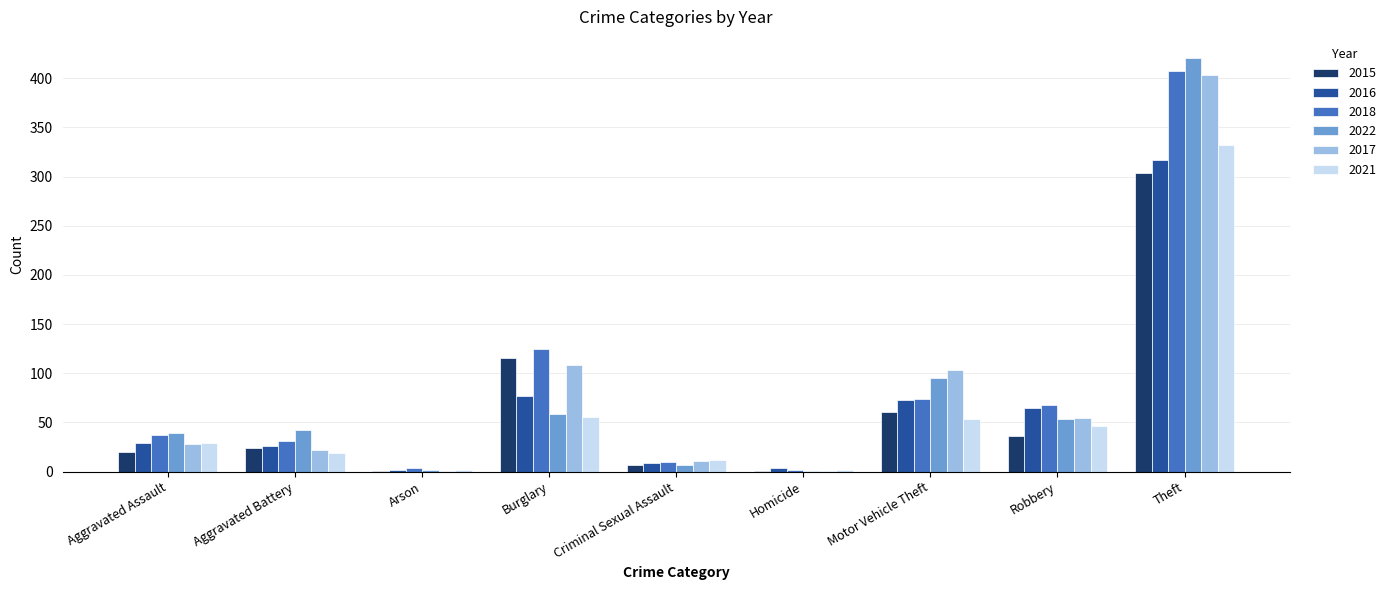

At which label does 2021 reach its peak?

Theft